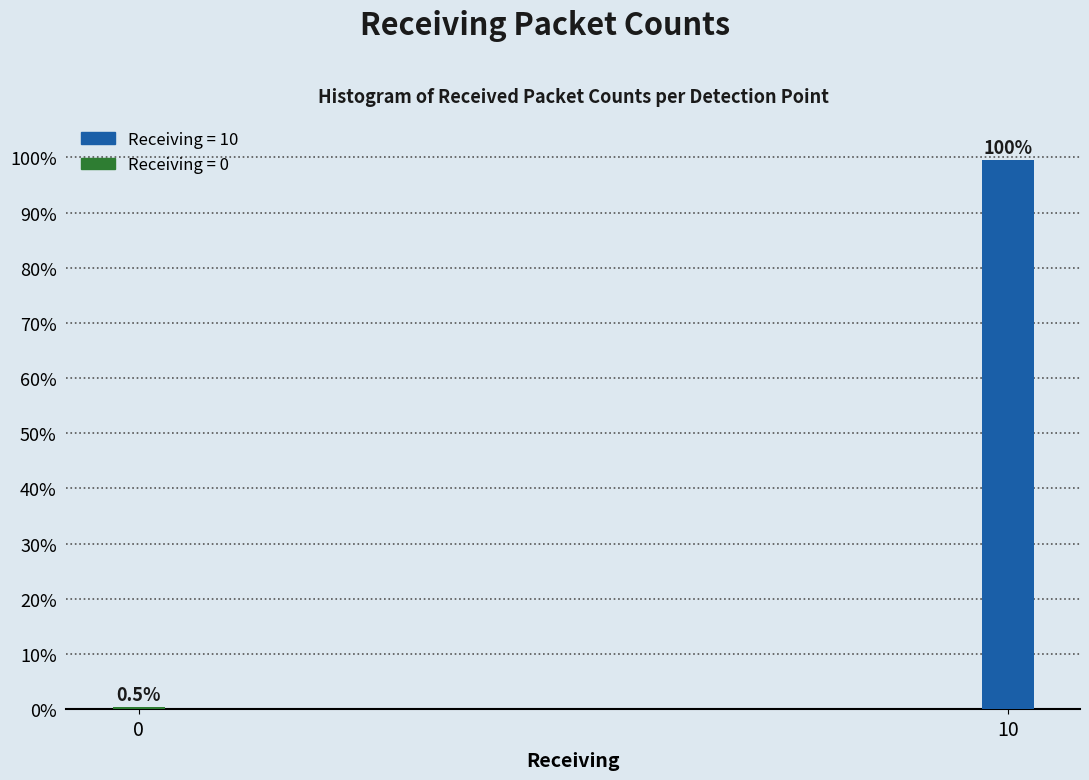

Reading left to right, extract all data points from this chart.

0=0.5	10=99.5